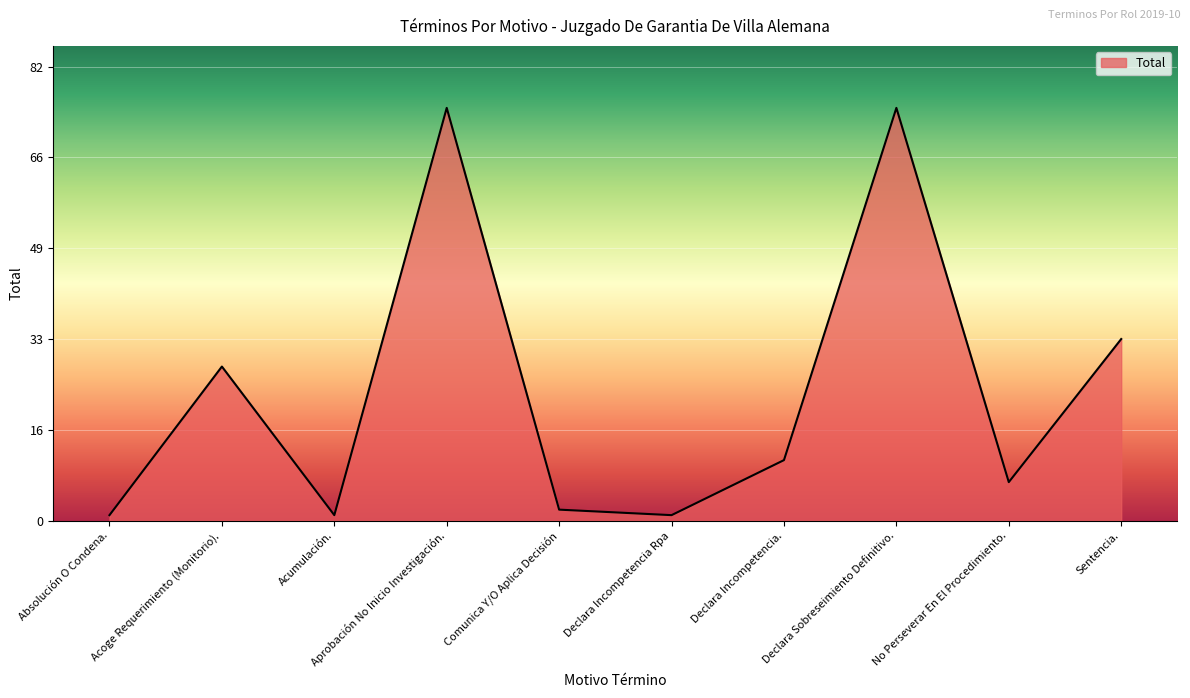

Reading left to right, what are all the values shown in this chart?

1	28	1	75	2	1	11	75	7	33